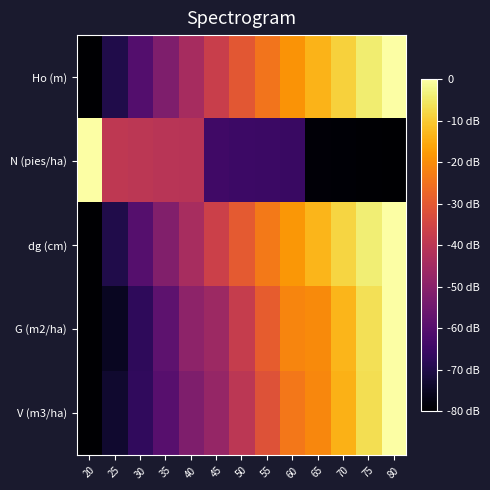

Rank the series at 30 from highest to lowest value.

N (pies/ha), dg (cm), Ho (m), V (m3/ha), G (m2/ha)